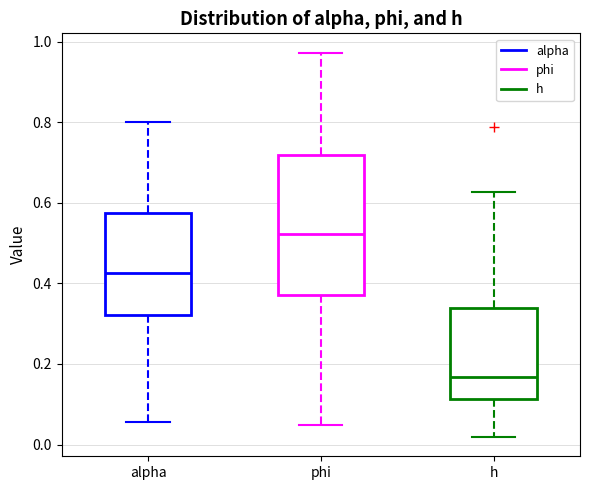

Which box has the highest median line?

phi